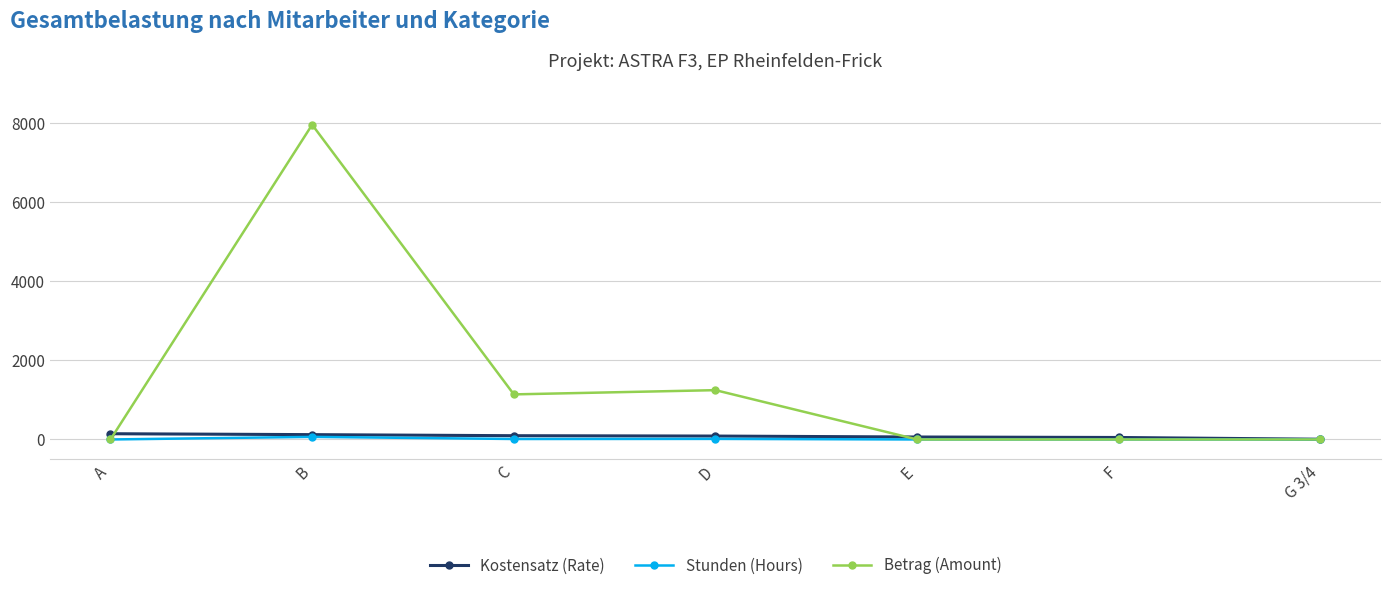

What is the label of the 7th point from the left?

G 3/4